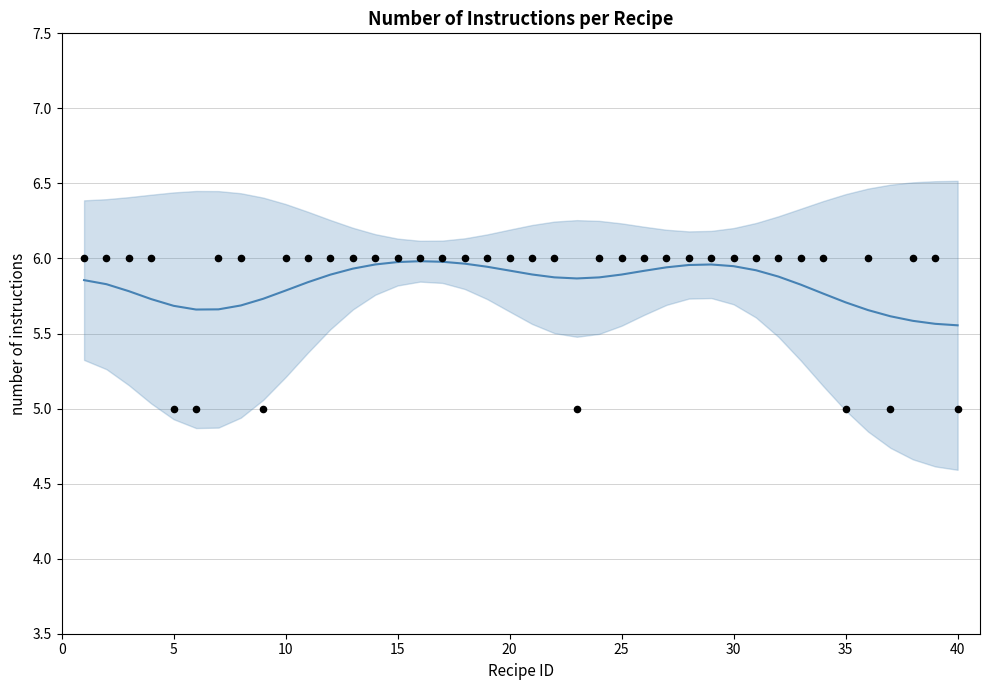

Which series contains the highest Y value?

instructions per recipe